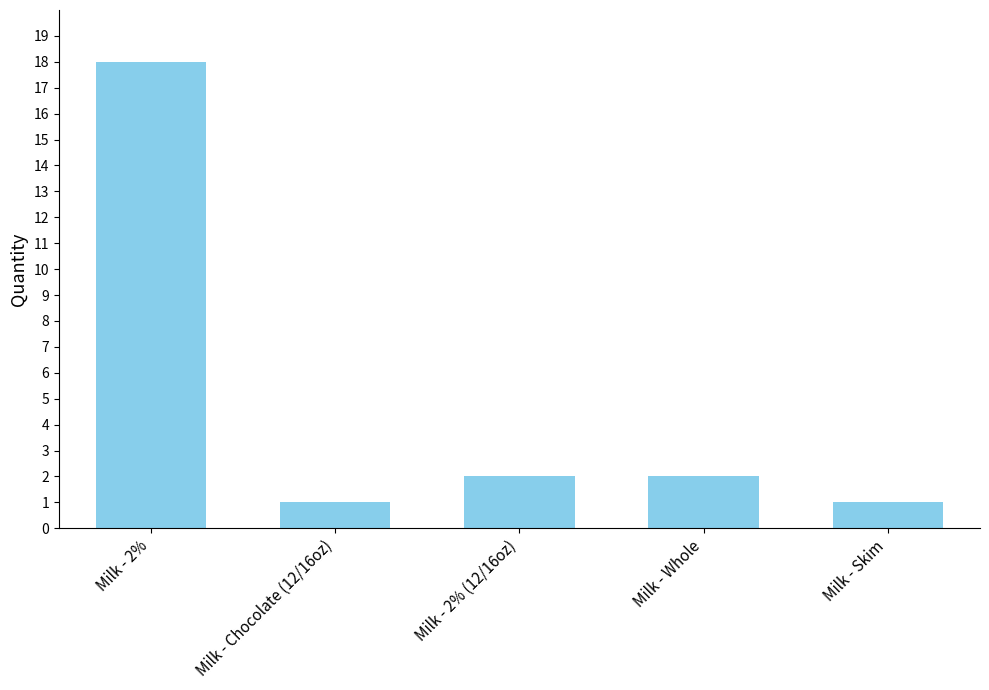

The chart shows a value of 2 at Milk - Whole. True or false?

True